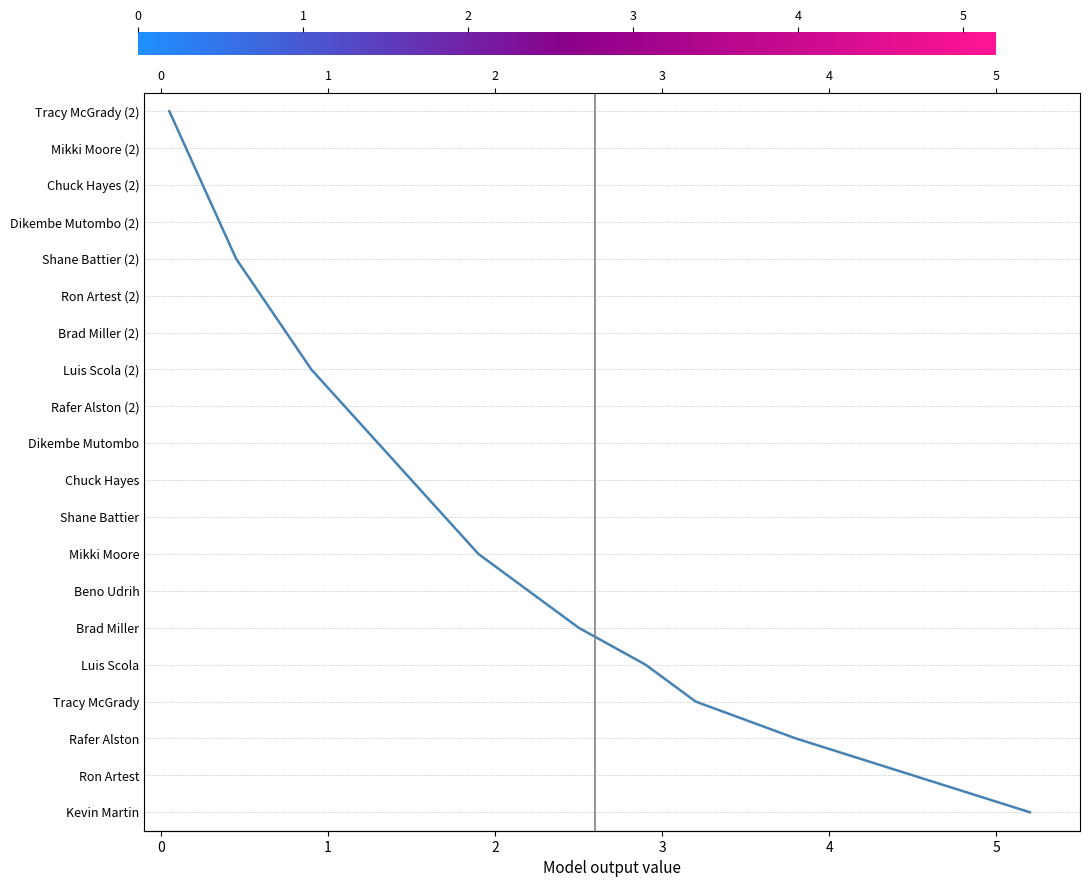

What is the average value?

10